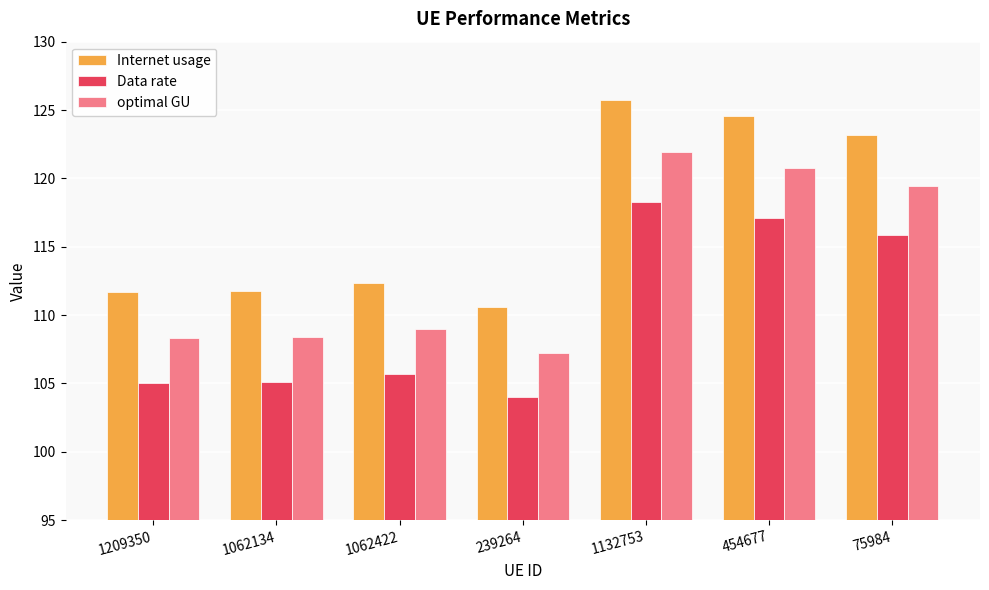

How many data points does each series have?

7